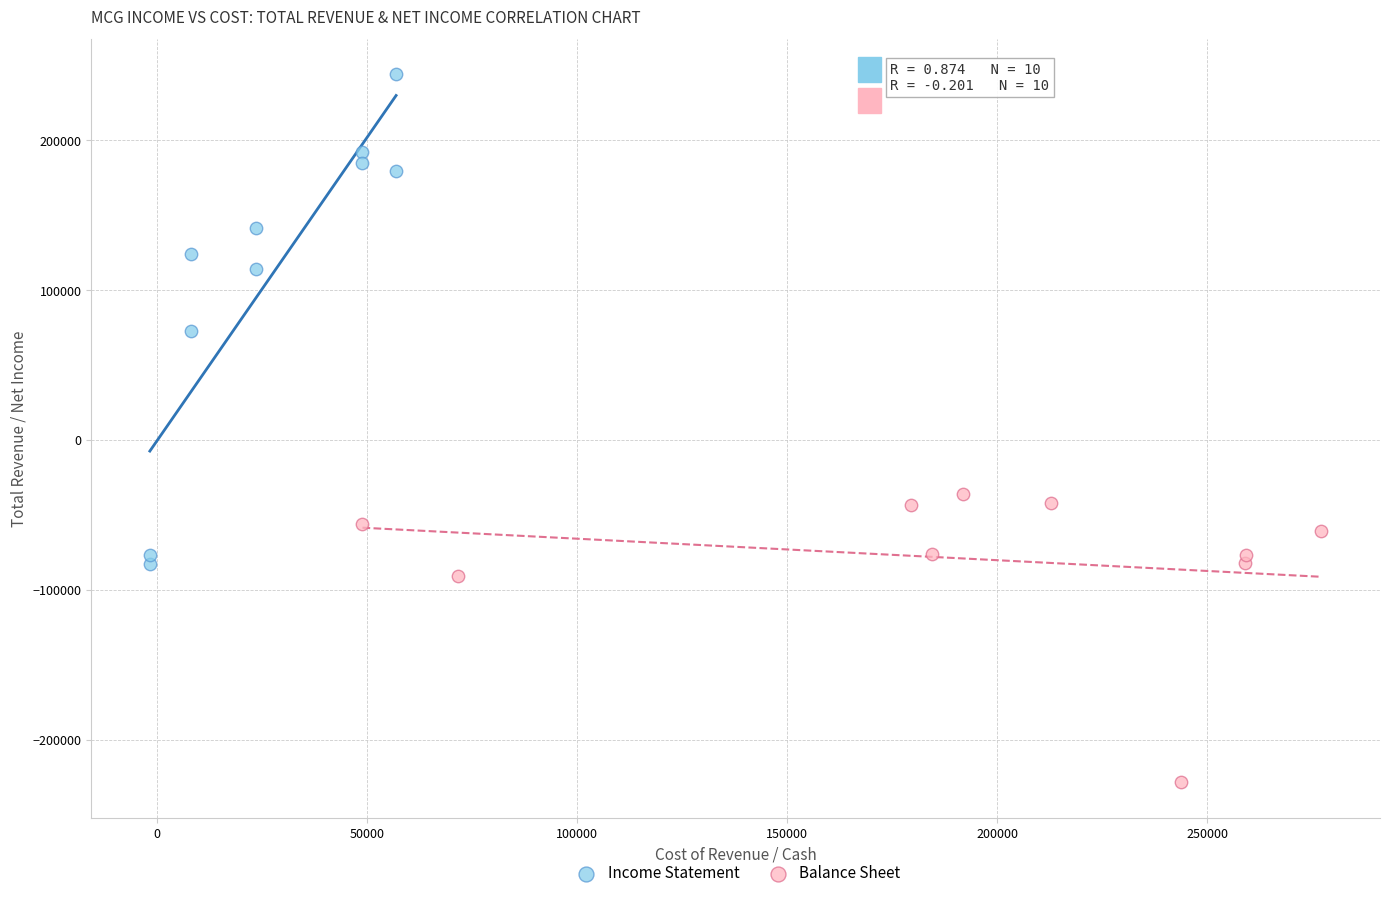

Which series contains the highest Y value?

Income Statement